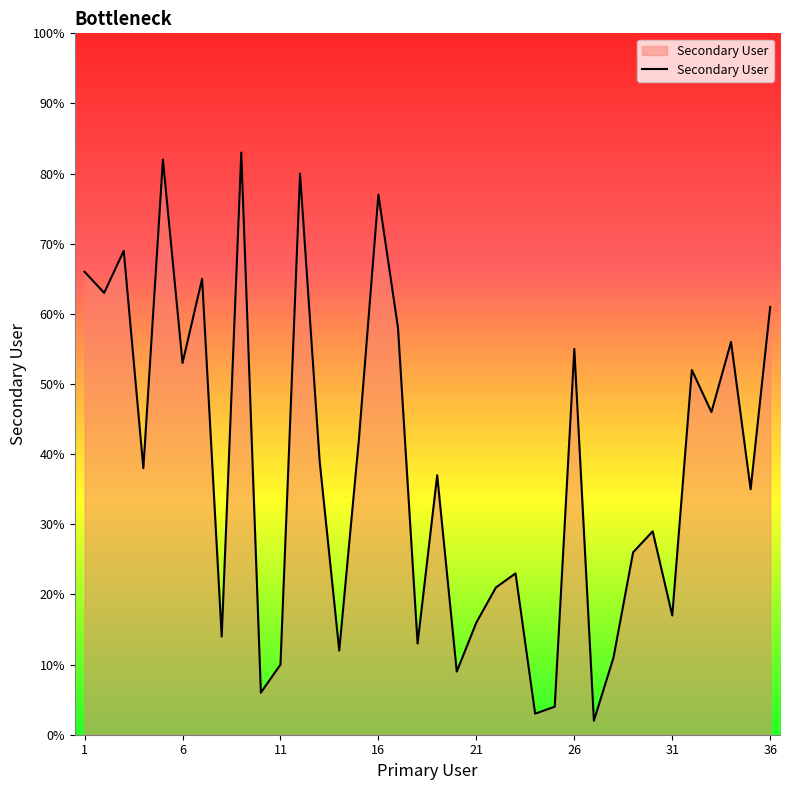

How many interior local peaks (higher than both neighbors) does the data have?

12